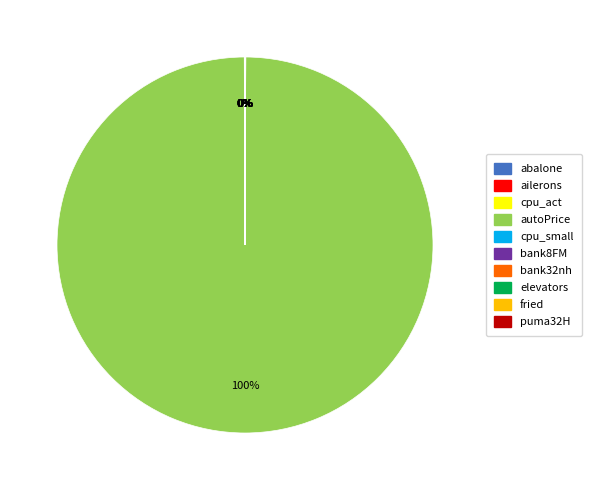

Does any single category account for the majority?

Yes